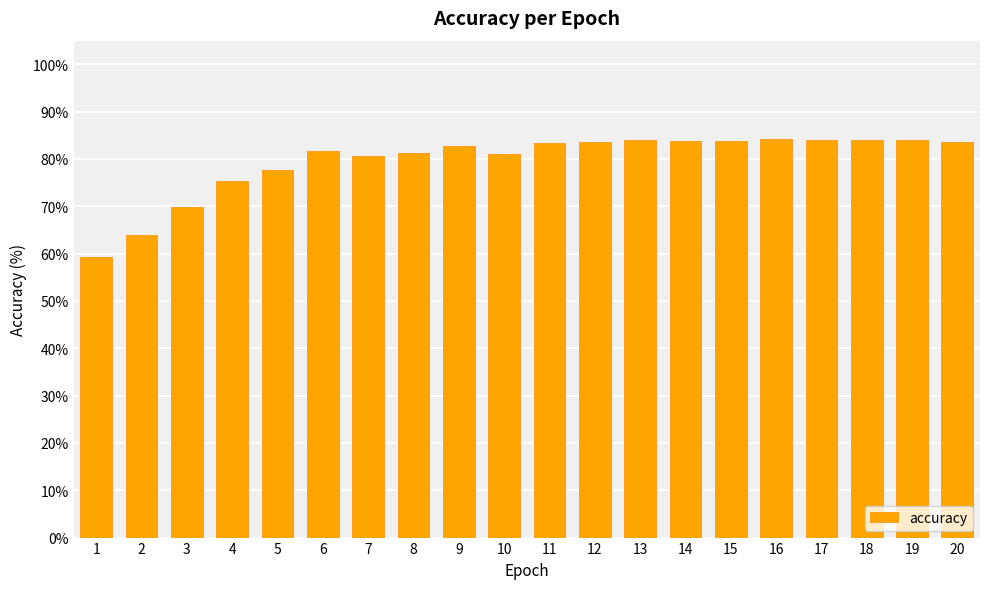

How many bars are there in total?

20